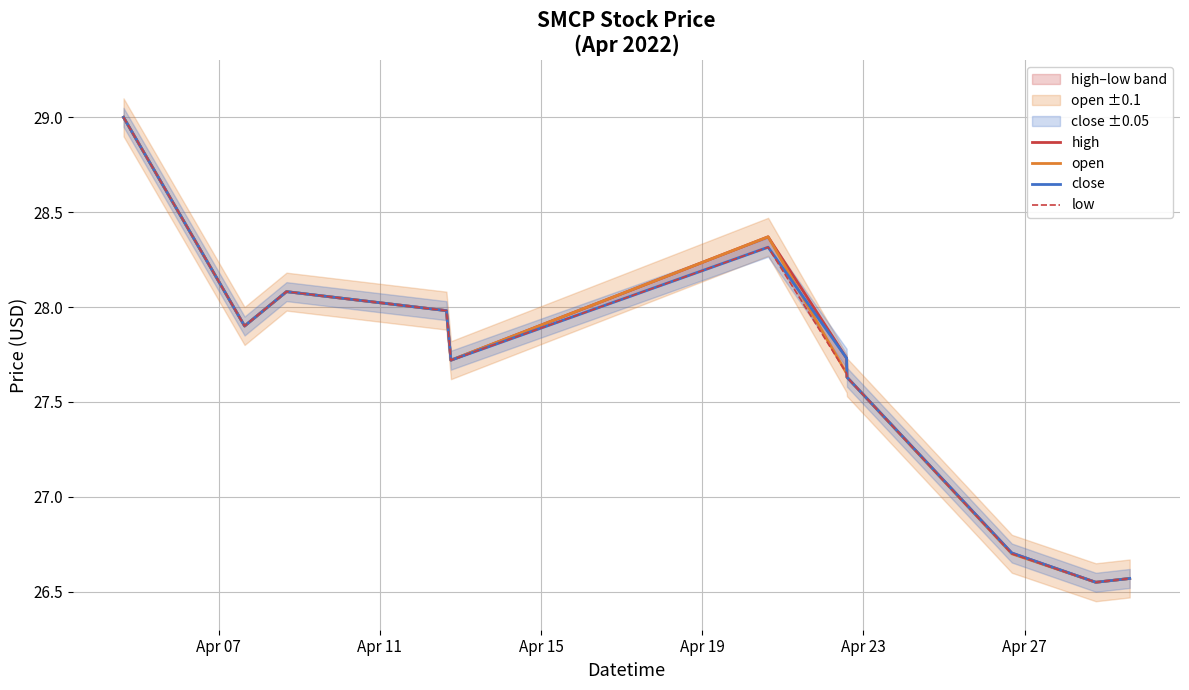

The value of close at 8 is 10.4. True or false?

False